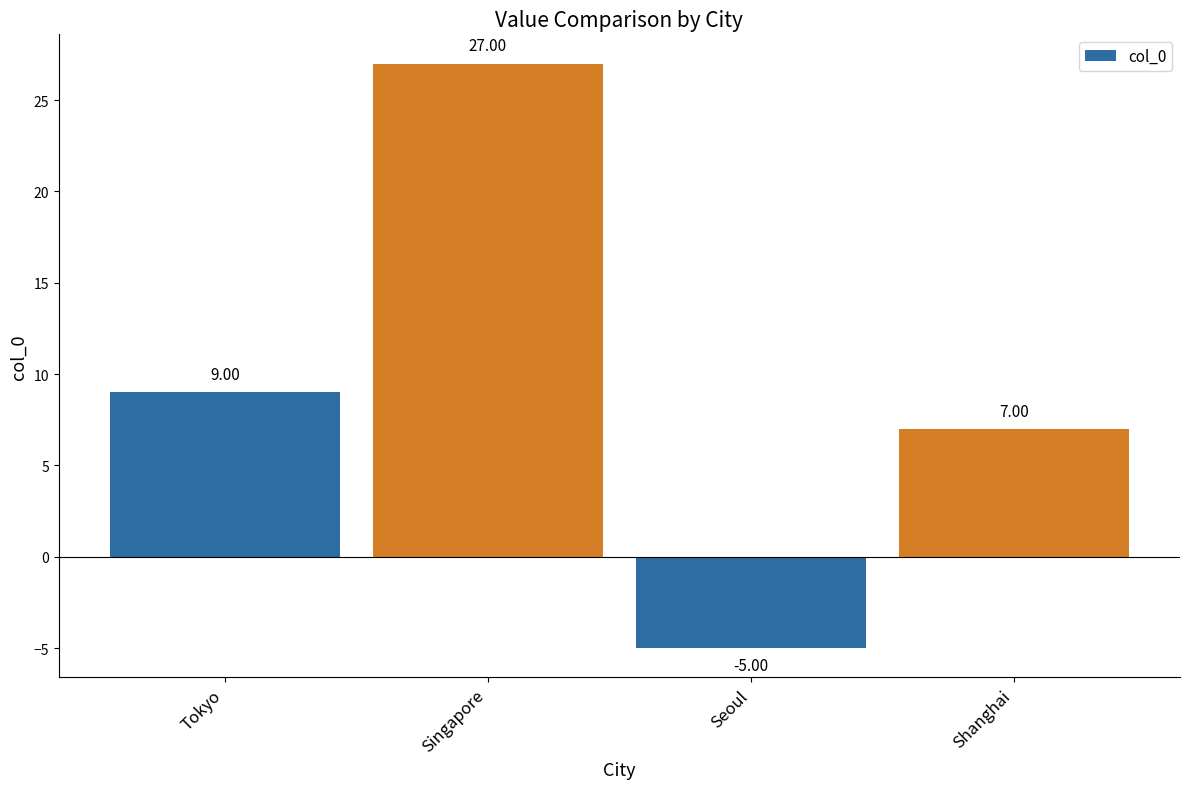

The chart shows a value of 7 at Shanghai. True or false?

True